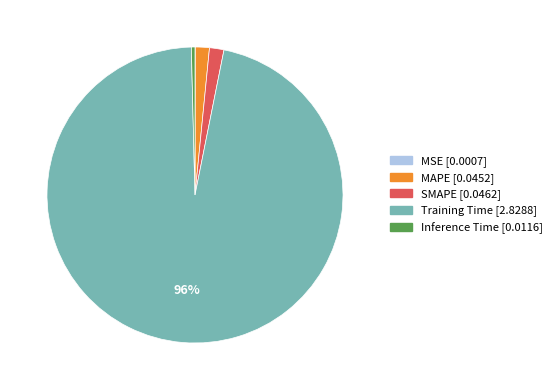

To the nearest percent, what is the difference between the largest and smallest slice percentages?

96%